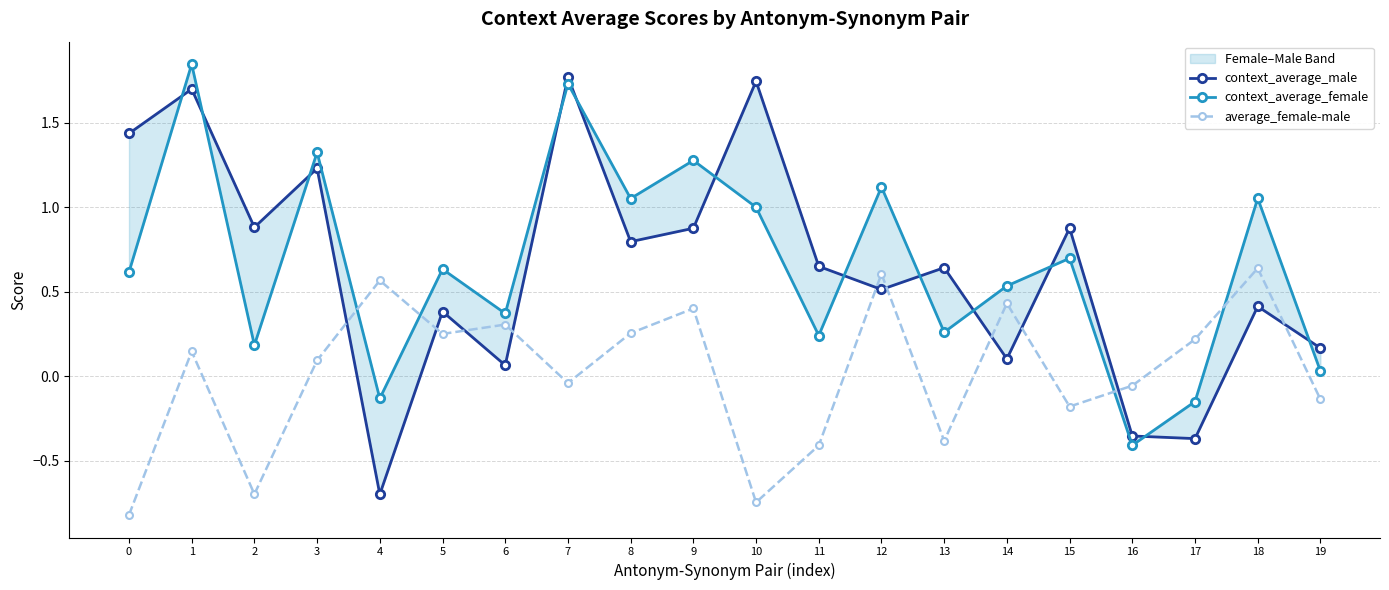

Rank the series at 1 from highest to lowest value.

context_average_female, context_average_male, average_female-male